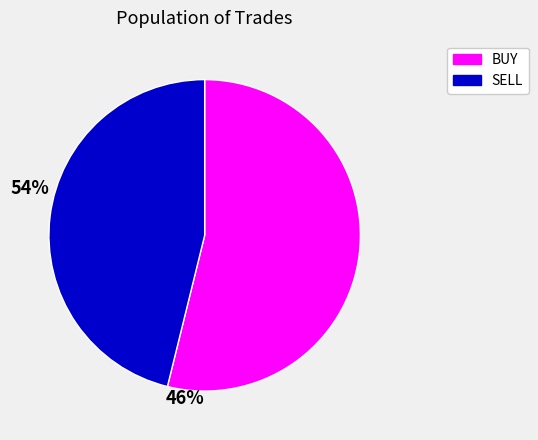

Rank the categories by value from lowest to highest.

SELL, BUY